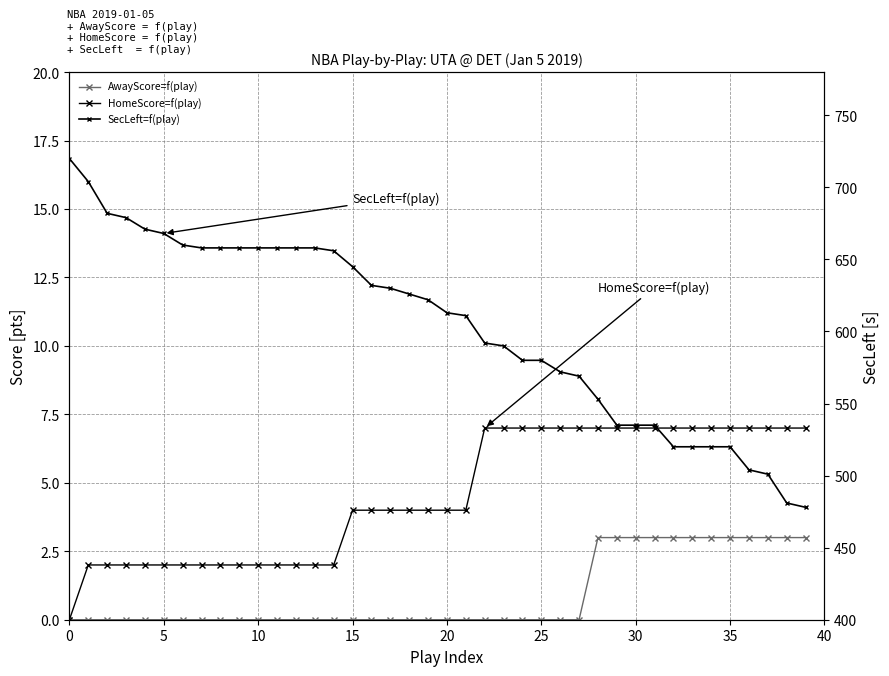

True or false: AwayScore=f(play) and HomeScore=f(play) intersect in this chart.

False